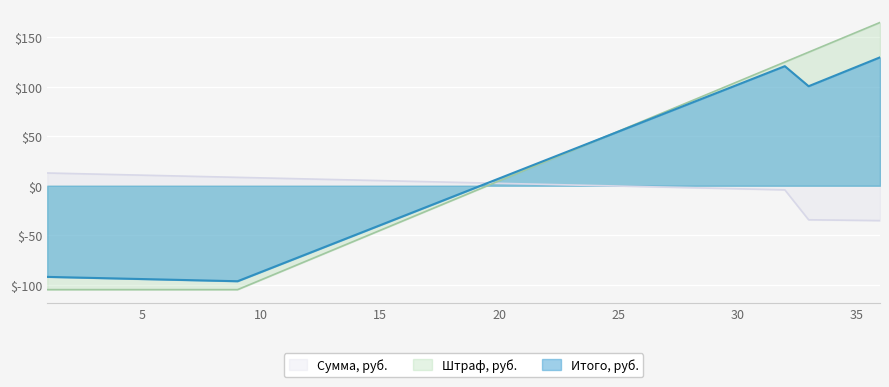

Reading left to right, list all the values displayed in this chart.

Сумма, руб.: 12.9	12.3	11.8	11.2	10.7	10.1	9.6	9.0	8.5	7.9	7.4	6.8	6.3	5.7	5.2	4.6	4.1	3.5	3.0	2.4	1.9	1.3	0.8	0.2	-0.3	-0.9	-1.4	-2.0	-2.5	-3.1	-3.6	-4.2	-34.4	-34.7	-35.0	-35.2
Штраф, руб.: -105.0	-105.0	-105.0	-105.0	-105.0	-105.0	-105.0	-105.0	-105.0	-95.0	-85.0	-75.0	-65.0	-55.0	-45.0	-35.0	-25.0	-15.0	-5.0	5.0	15.0	25.0	35.0	45.0	55.0	65.0	75.0	85.0	95.0	105.0	115.0	125.0	135.0	145.0	155.0	165.0
Итого, руб.: -92.1	-92.7	-93.2	-93.8	-94.3	-94.9	-95.4	-96.0	-96.5	-87.1	-77.6	-68.2	-58.7	-49.3	-39.8	-30.4	-20.9	-11.5	-2.0	7.4	16.9	26.3	35.8	45.2	54.7	64.1	73.6	83.0	92.5	101.9	111.4	120.8	100.6	110.3	120.0	129.8